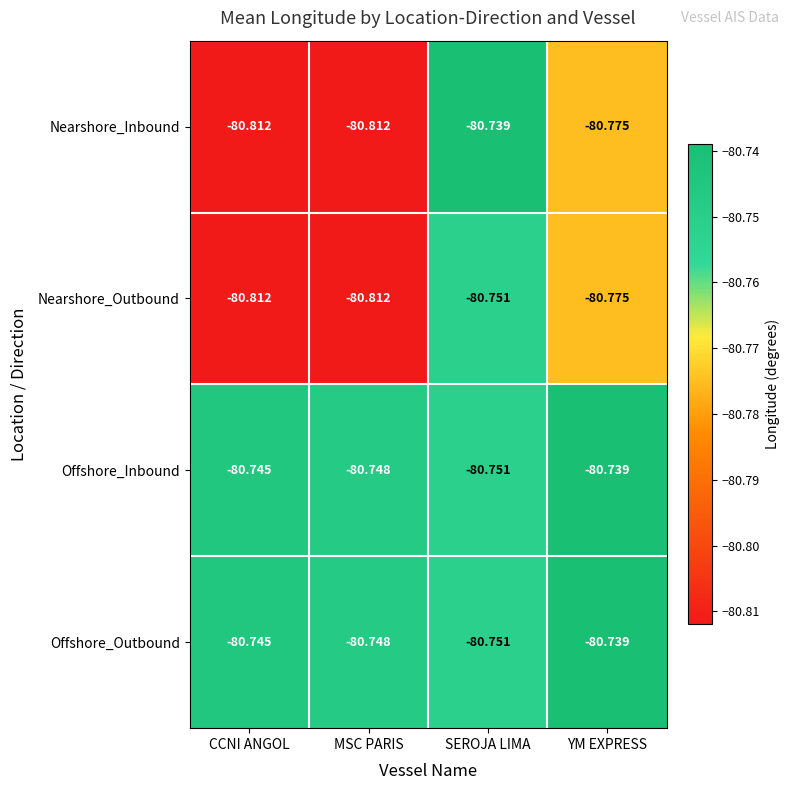

What is the total value across all series at YM EXPRESS?

-323.0